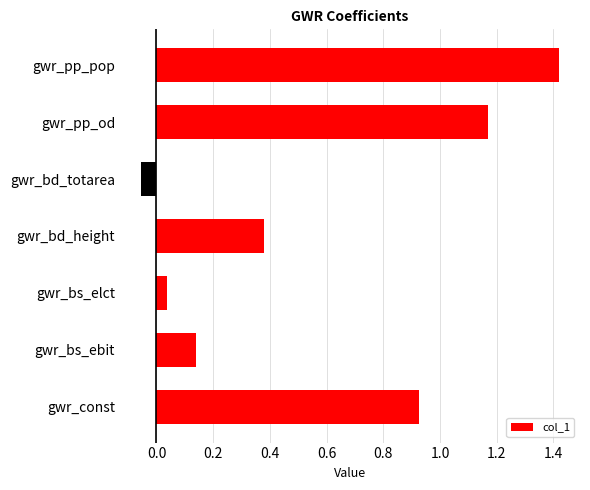

Which label corresponds to the largest value in the chart?

gwr_pp_pop